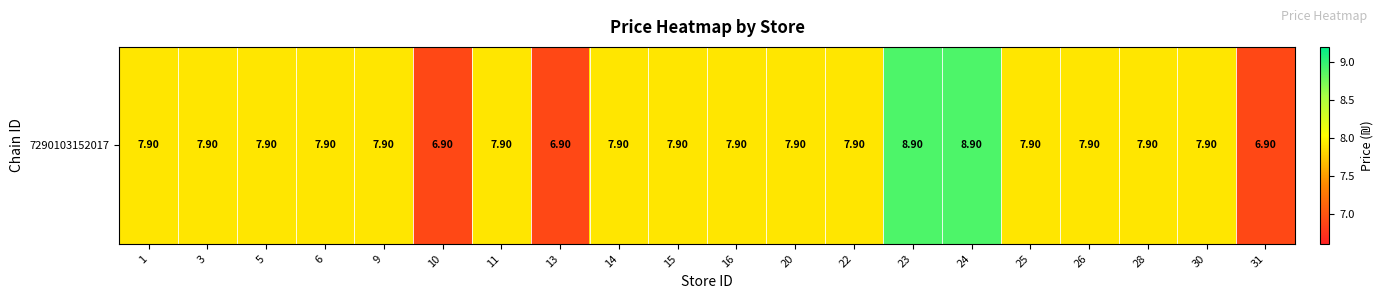

Read the value at 24.

8.9